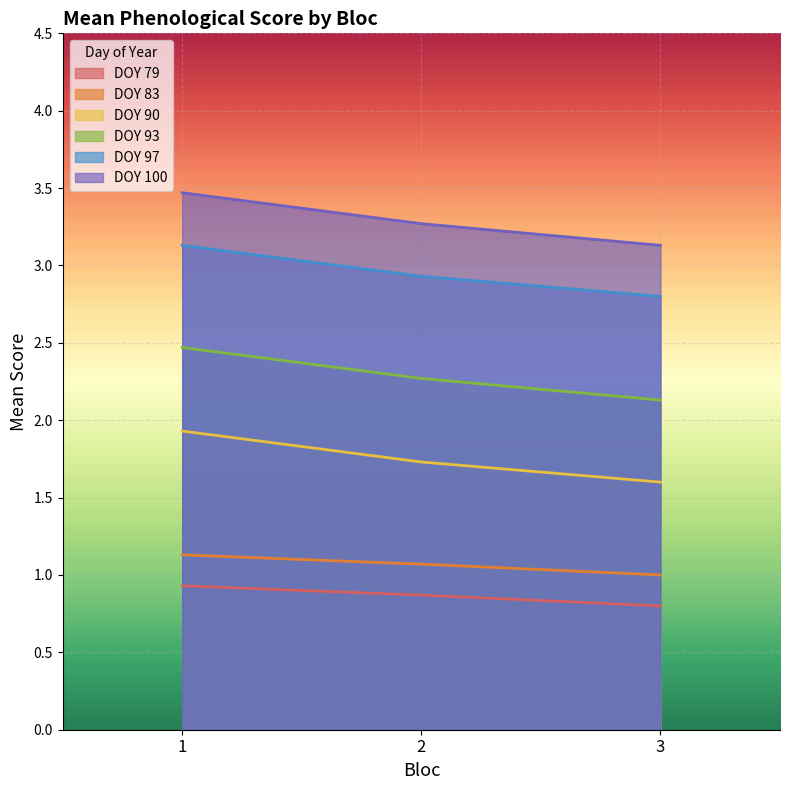

Is the value of 90 at 1 greater than the value of 93 at 3?

No